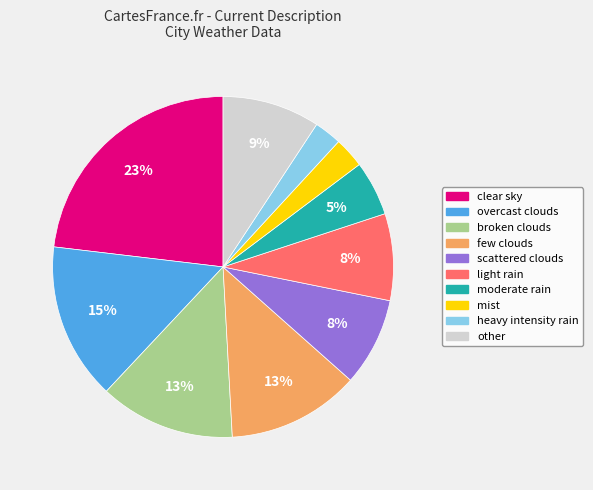

Is there a majority slice in this chart?

No